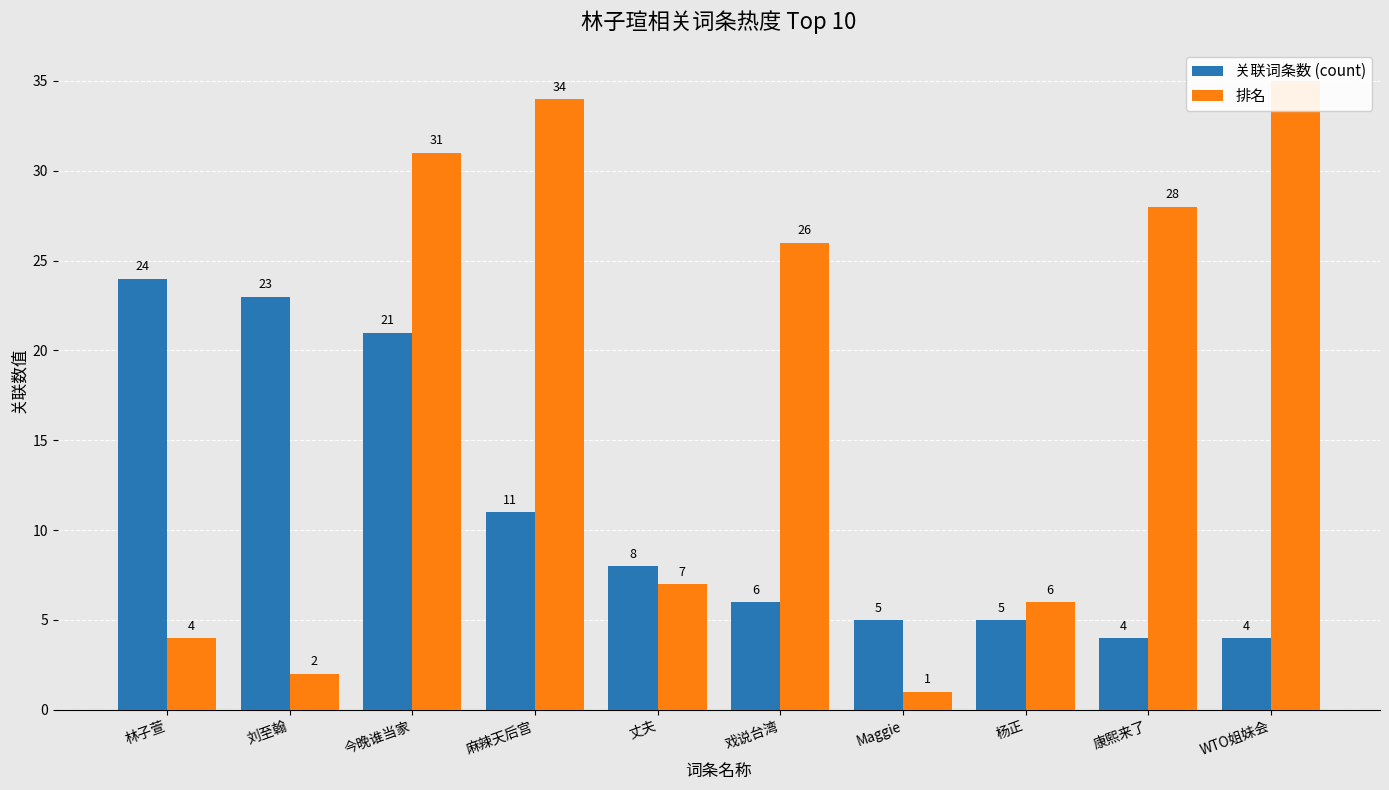

What are all the series names shown in the legend?

关联词条数 (count), 排名